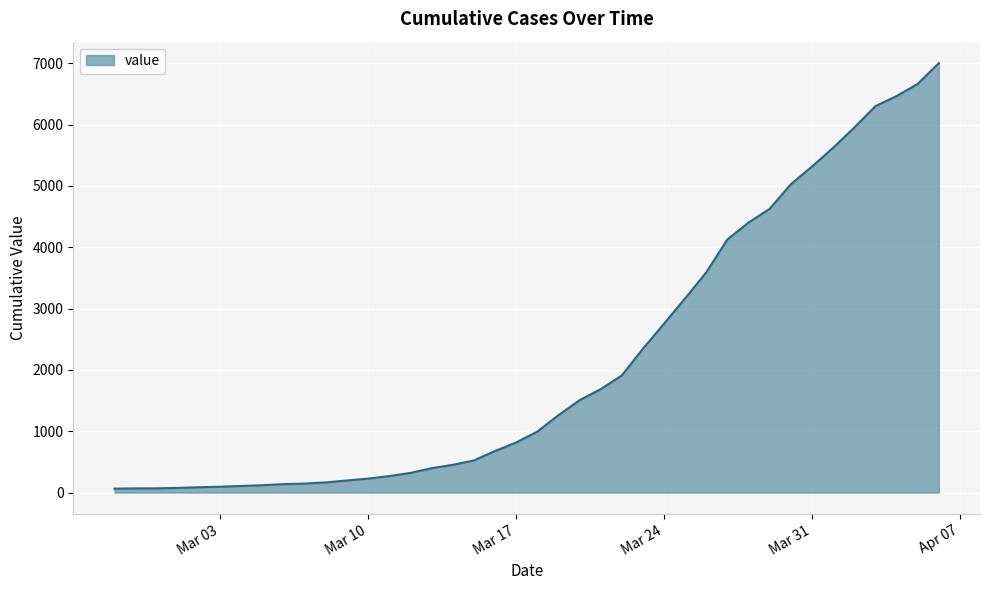

What is the greatest value displayed?

7003